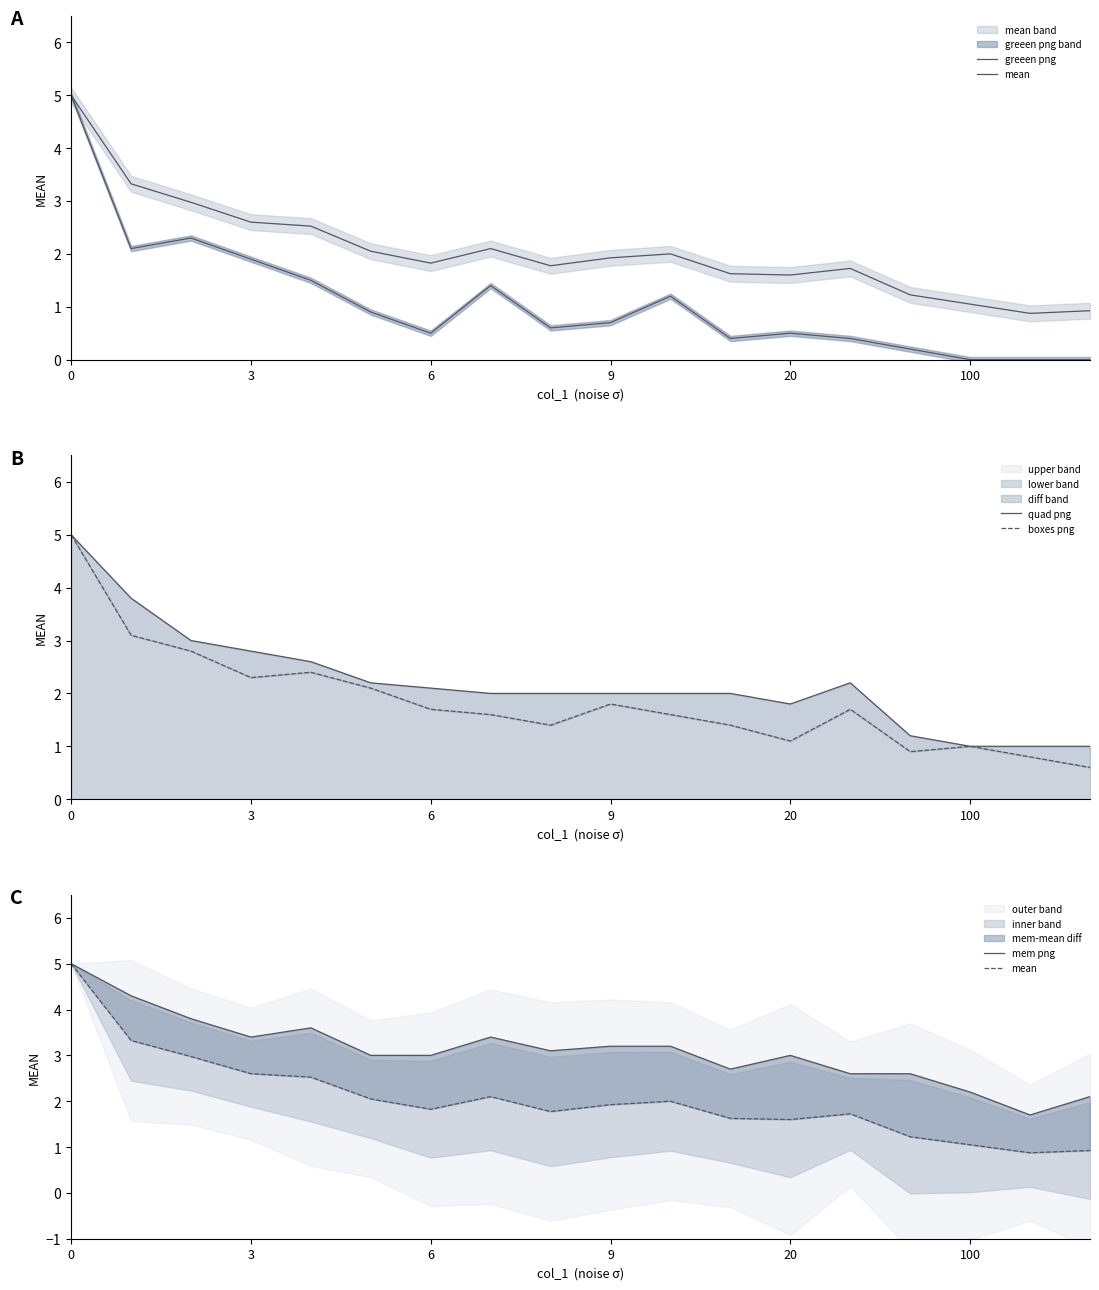

How many lines are shown in the chart?

5